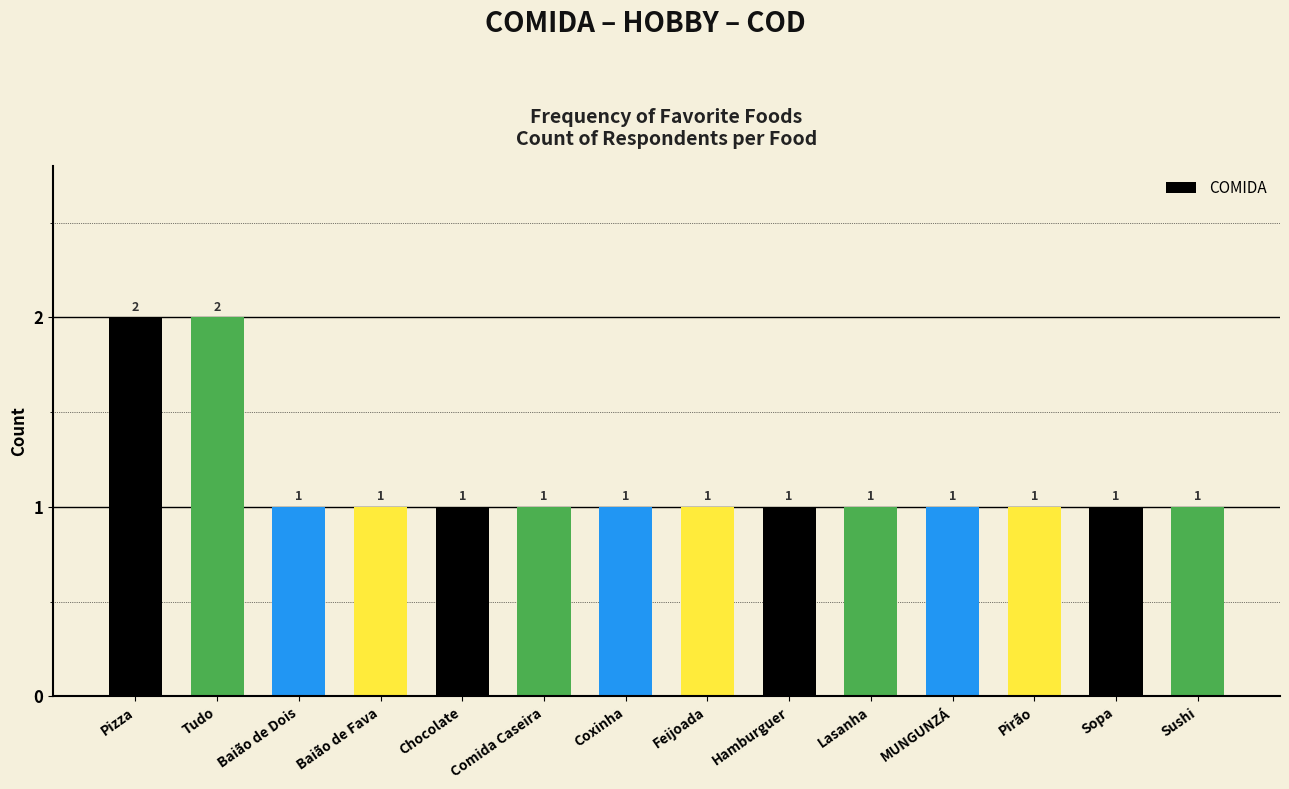

Are the bars grouped side by side (vs. stacked)?

No